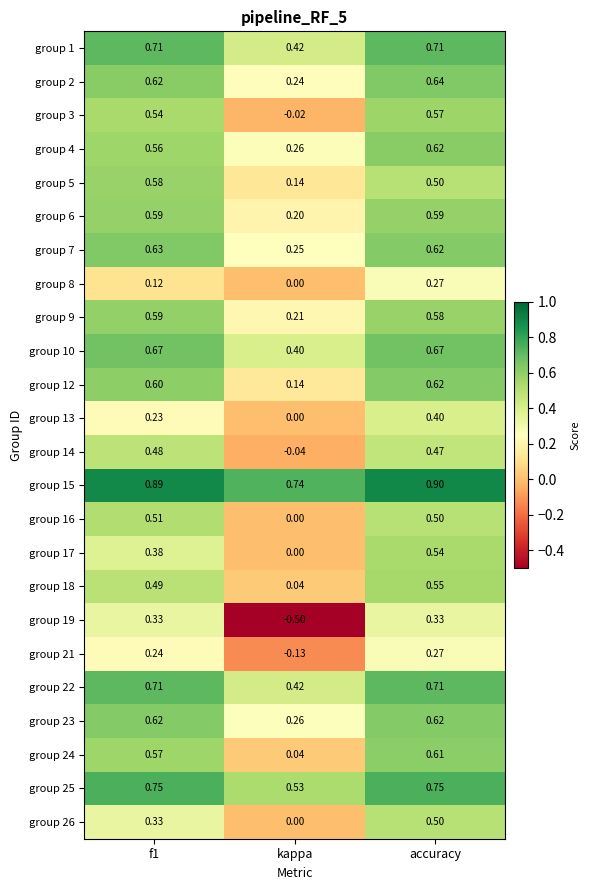

Is the value of group 24 at f1 greater than the value of group 19 at f1?

Yes